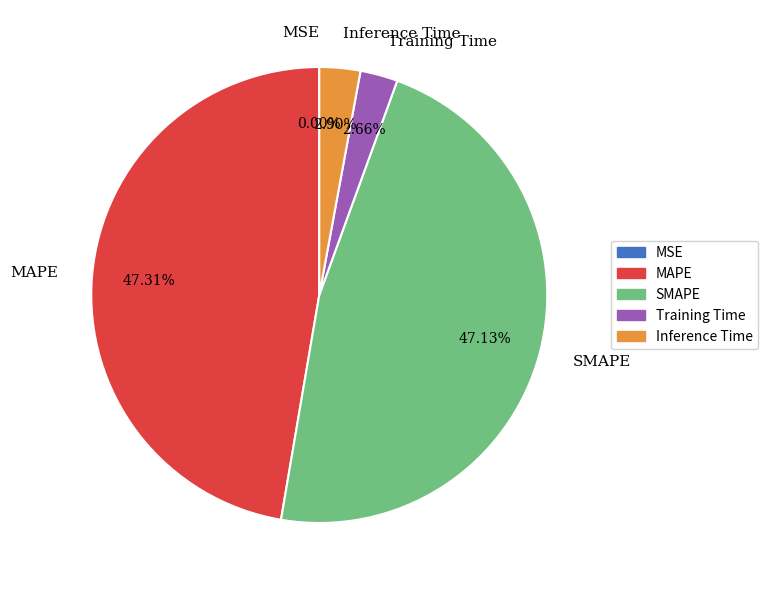

What percentage is NOT represented by Training Time?

97.3%